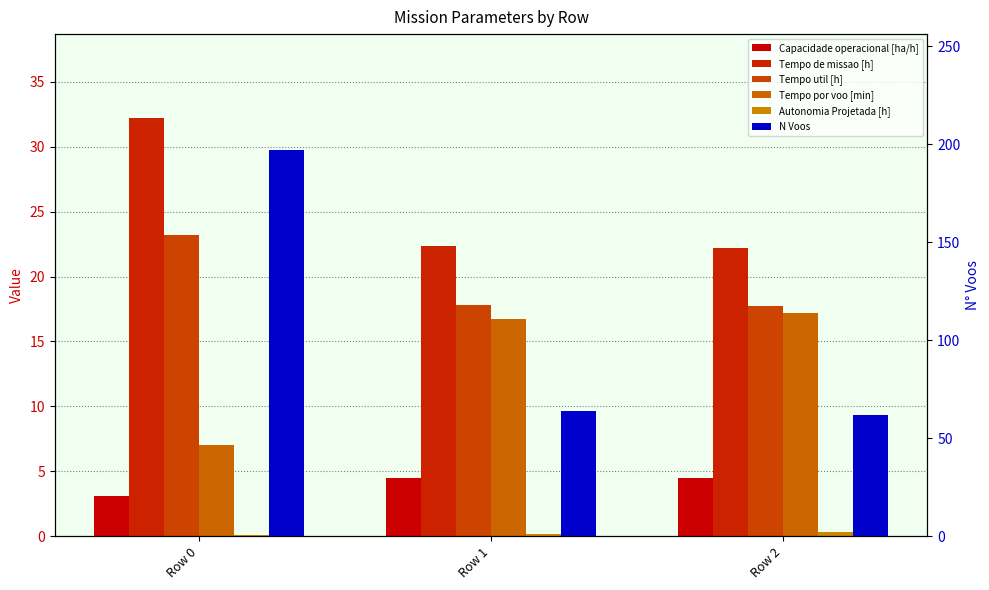

What is the smallest value displayed?

0.1